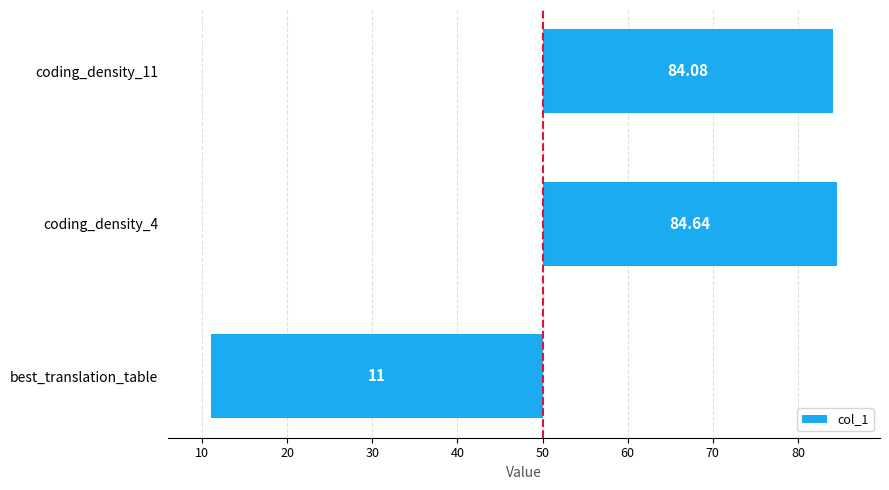

The chart shows a value of -16.1 at best_translation_table. True or false?

False